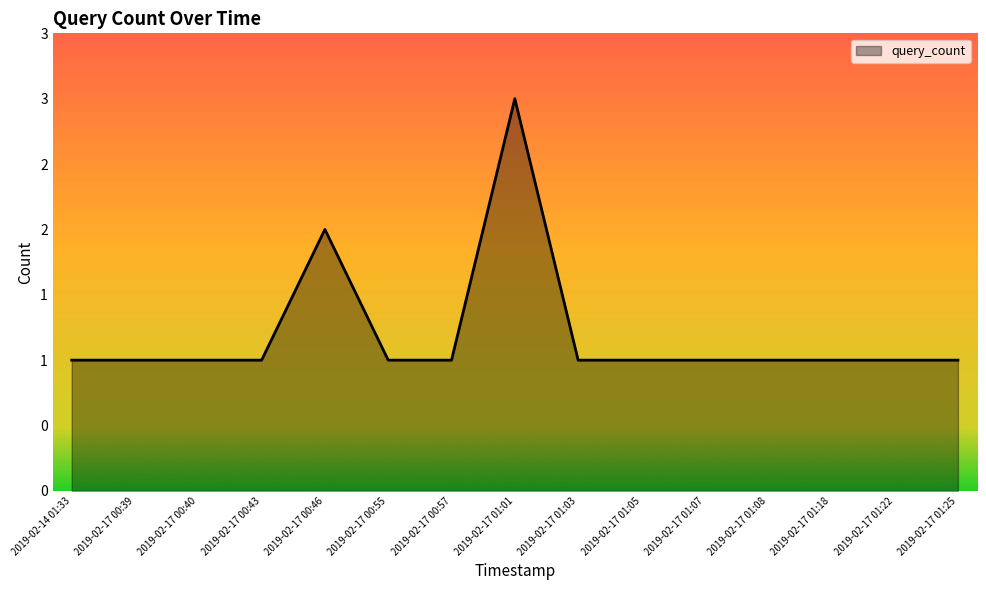

What is the sum of the values at 2019-02-17 01:05 and 2019-02-17 01:25?

2